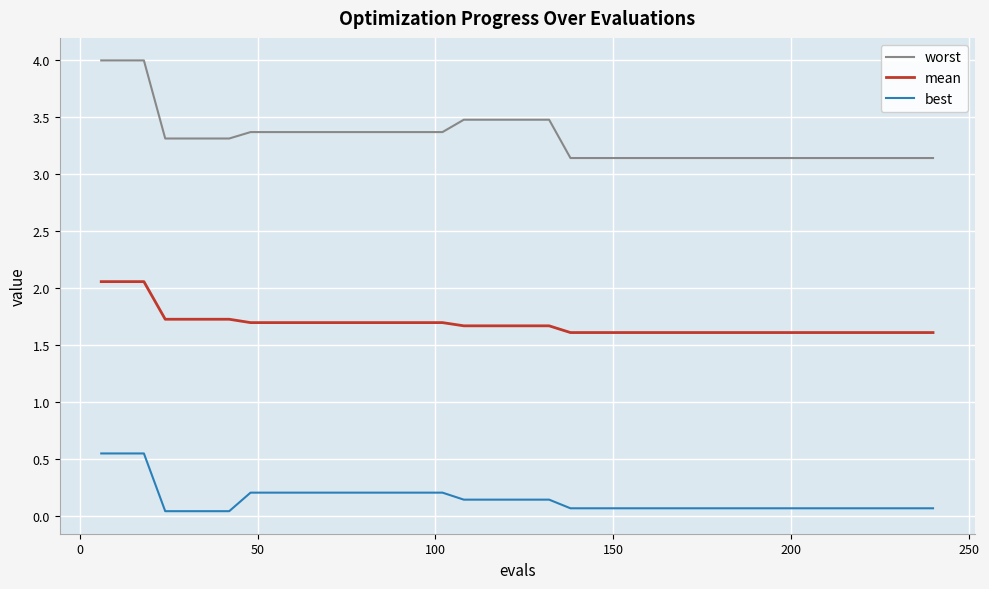

Which series has the largest range (max minus min)?

worst